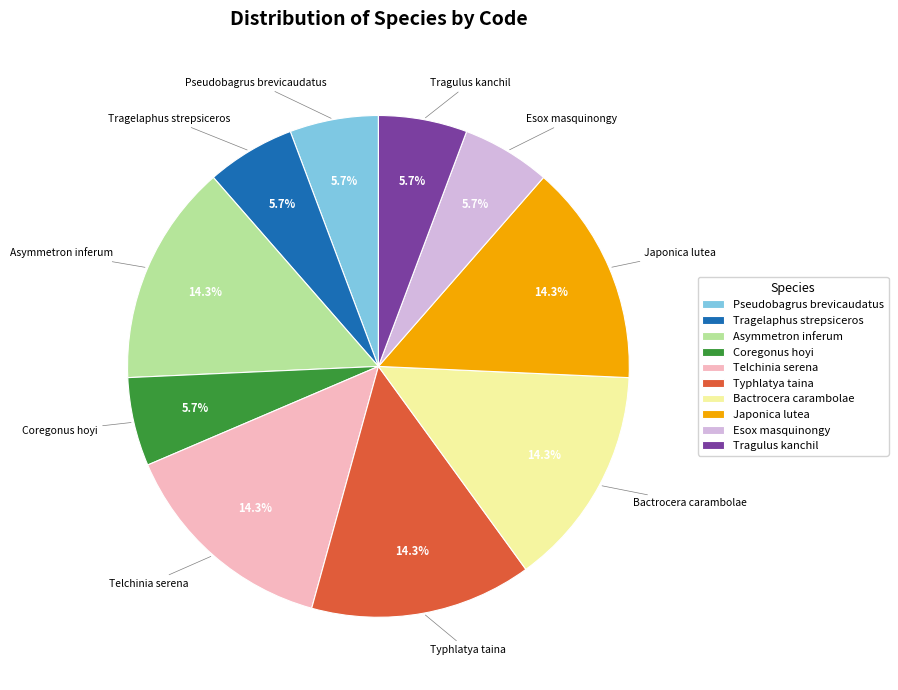

What percentage do Japonica lutea and Coregonus hoyi together represent?

20.0%